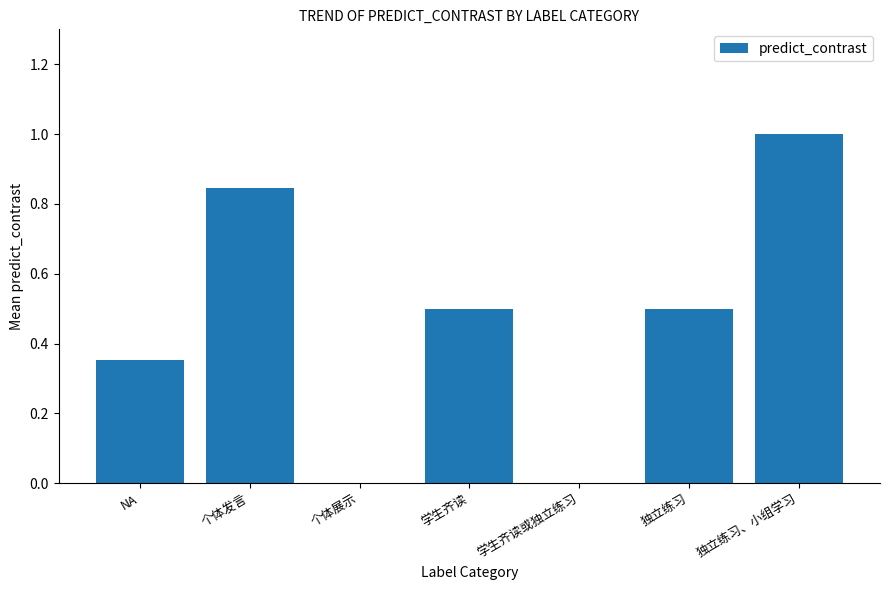

What is the sum of all values?

3.2